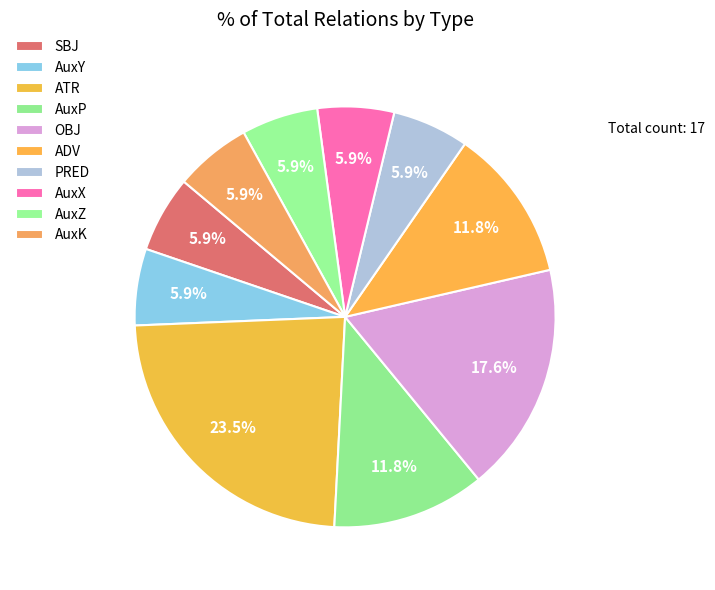

How many segments does this pie chart have?

10